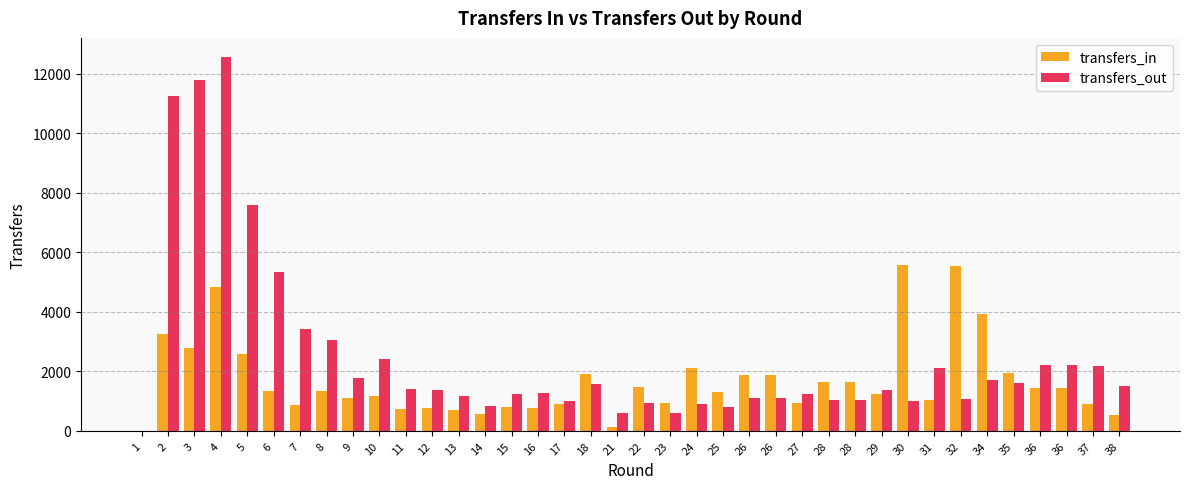

How many data points does each series have?

38